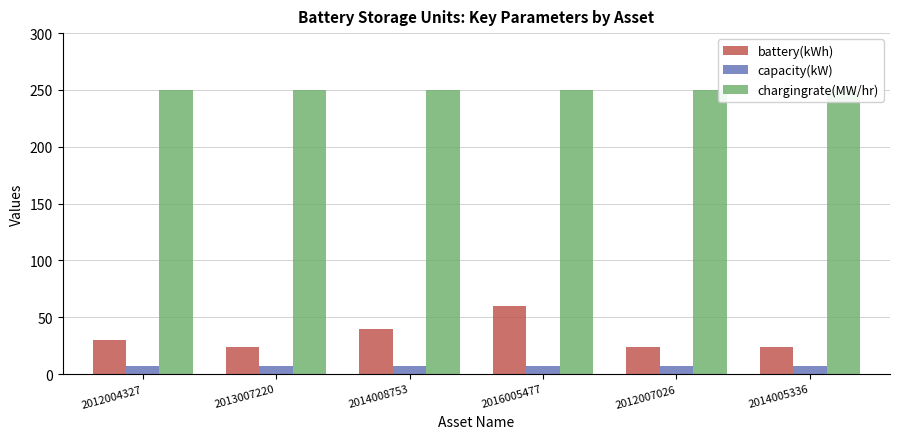

Are the bars horizontal?

No